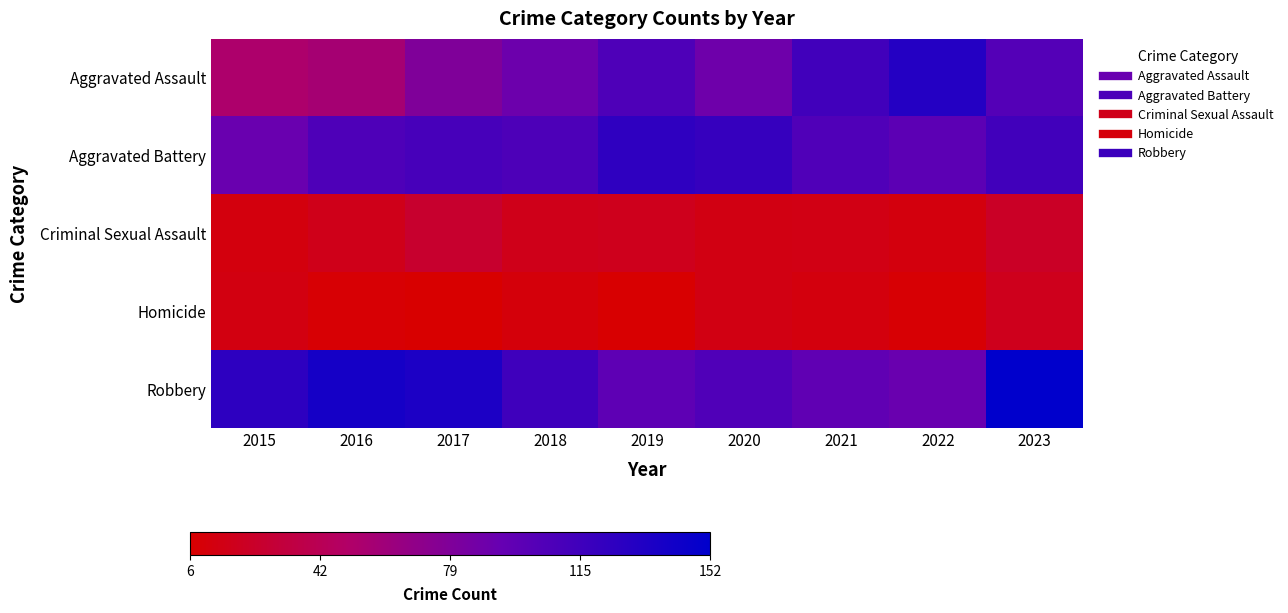

Reading left to right, list all the values displayed in this chart.

Aggravated Assault: 2015=53	2016=57	2017=79	2018=90	2019=107	2020=89	2021=114	2022=131	2023=104
Aggravated Battery: 2015=92	2016=107	2017=111	2018=108	2019=125	2020=121	2021=106	2022=99	2023=114
Criminal Sexual Assault: 2015=12	2016=17	2017=26	2018=17	2019=18	2020=14	2021=15	2022=12	2023=23
Homicide: 2015=13	2016=8	2017=6	2018=11	2019=7	2020=14	2021=12	2022=8	2023=18
Robbery: 2015=126	2016=140	2017=136	2018=116	2019=98	2020=106	2021=97	2022=92	2023=152